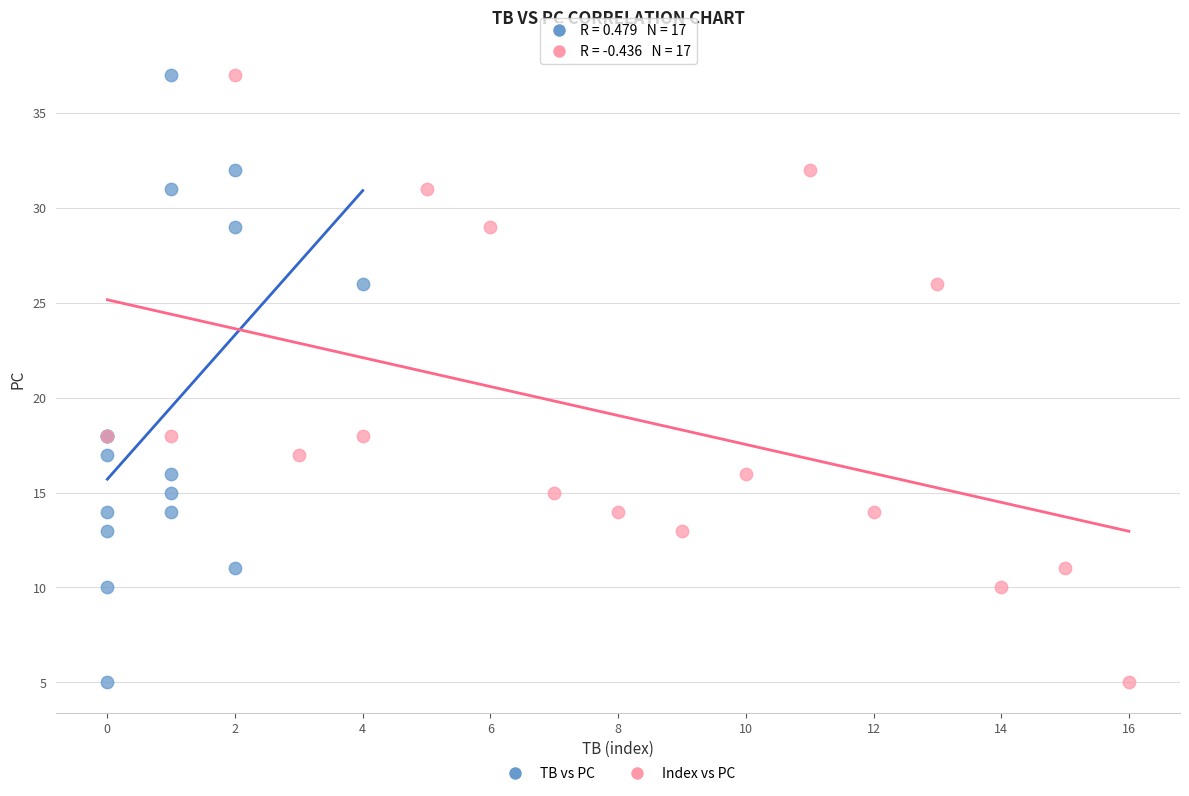

What are all the series names shown in the legend?

TB vs PC, Index vs PC